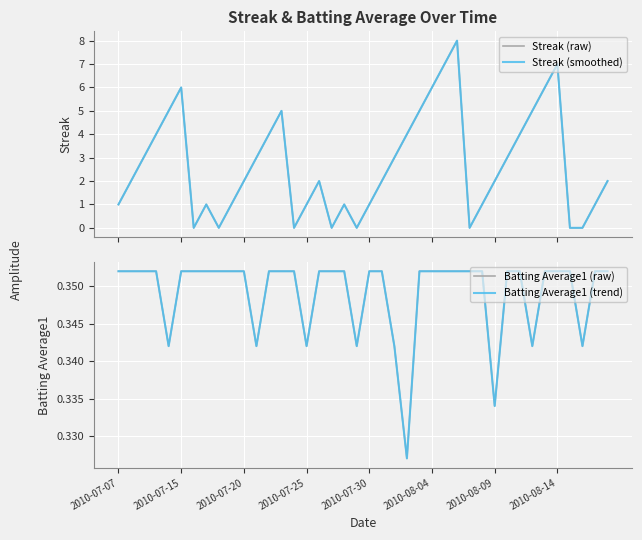

Count the Batting Average1 (raw) values in the range 0 to 1.

40